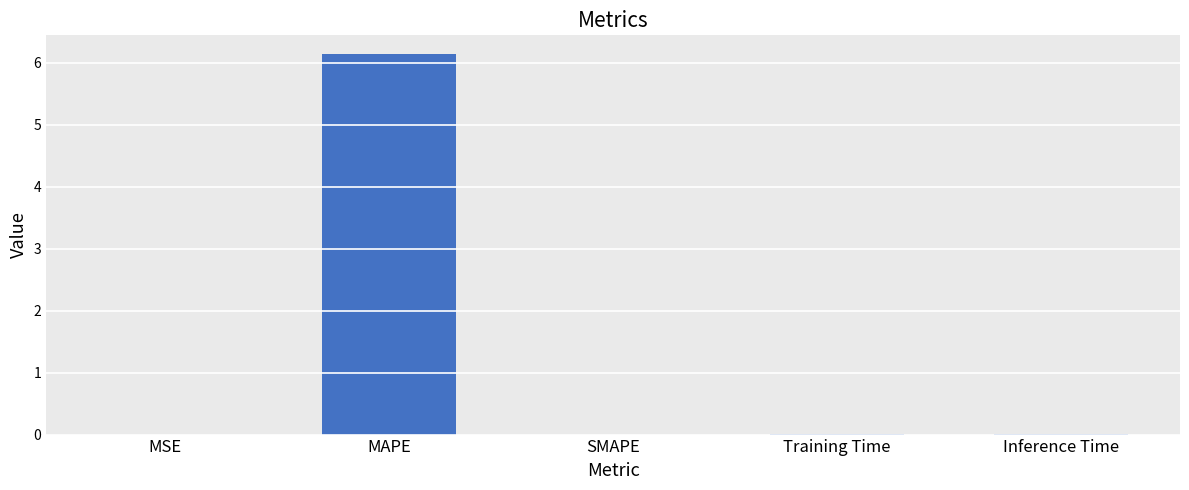

True or false: the data shows 0.0 at Training Time.

True